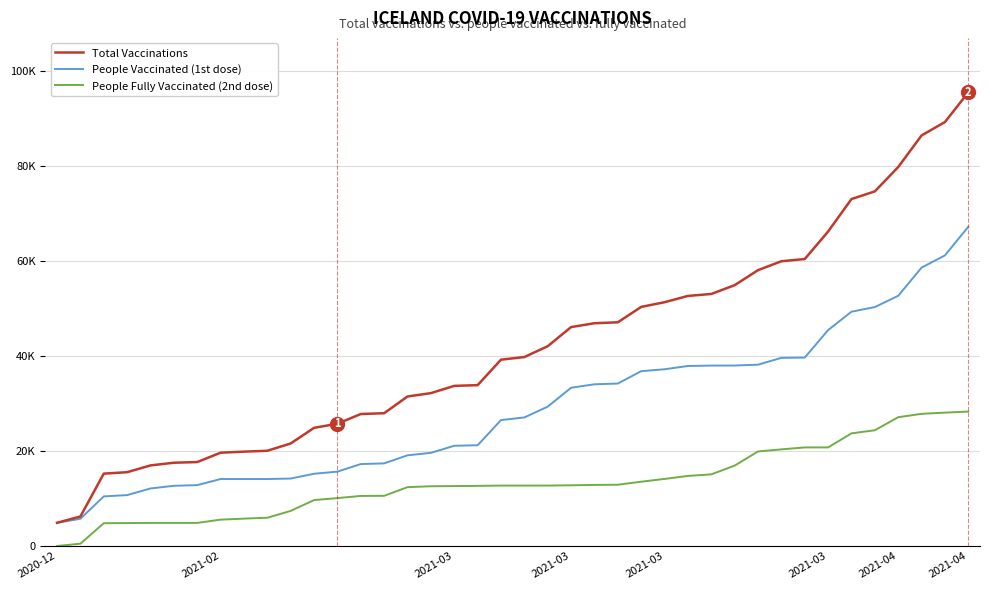

What are all the series names shown in the legend?

Total Vaccinations, People Vaccinated (1st dose), People Fully Vaccinated (2nd dose)